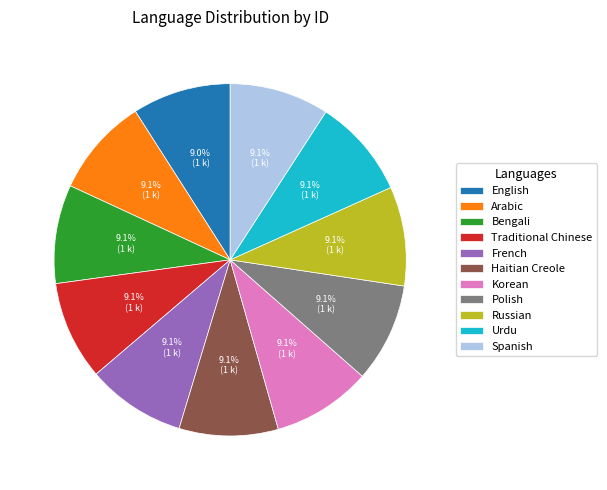

To the nearest percent, what is the combined percentage of English and Russian?

18%